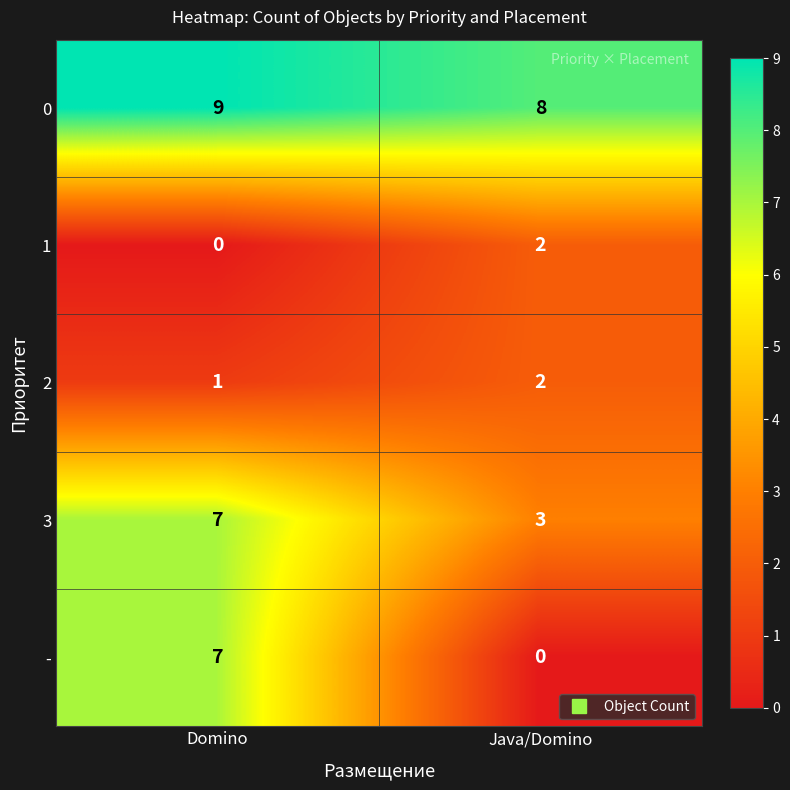

List the labels in order of 1 value, smallest first.

Domino, Java/Domino